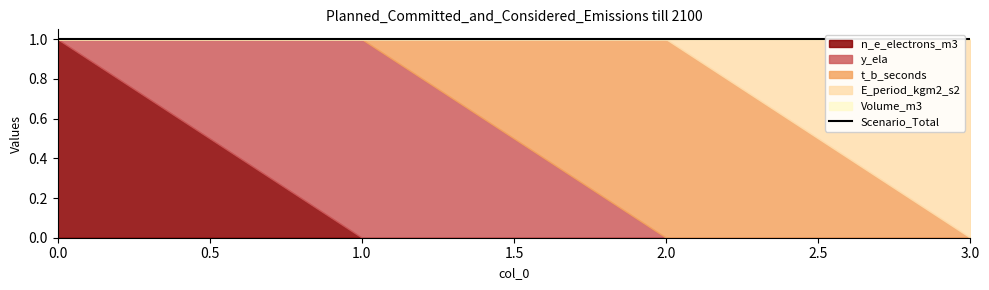

True or false: n_e_electrons_m3 and Volume_m3 intersect in this chart.

False